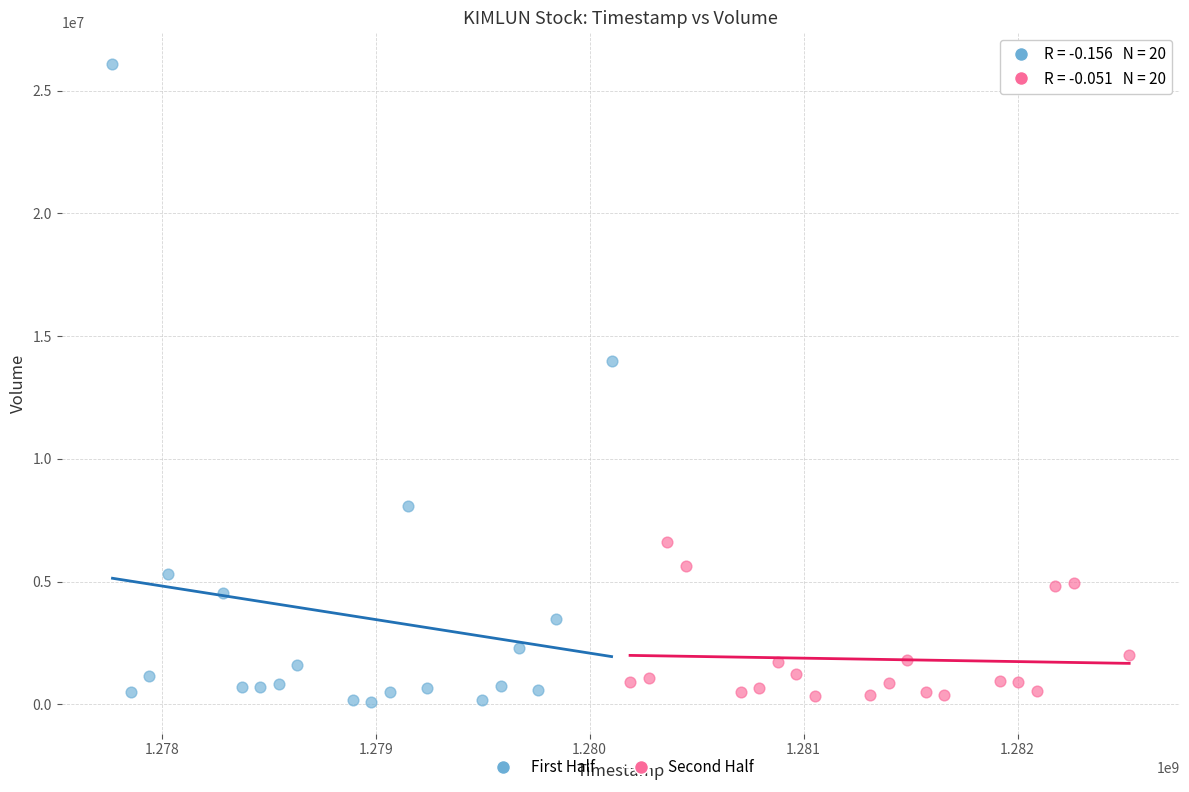

Which series has the largest Y range (max minus min)?

First Half